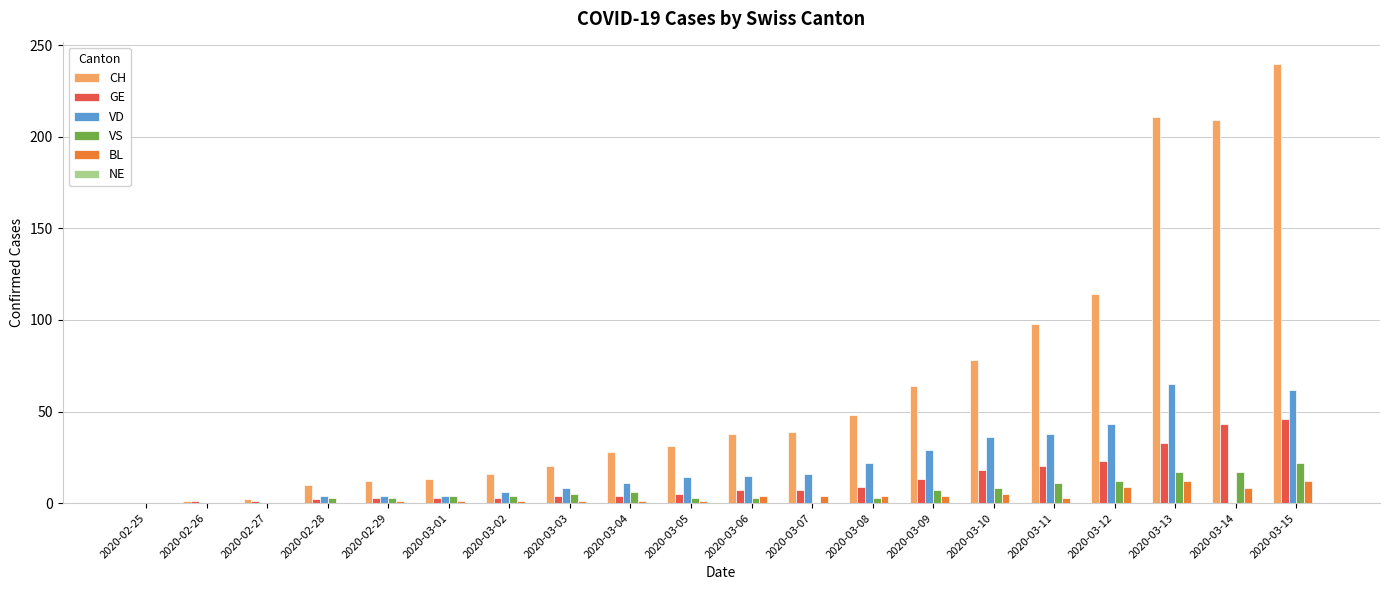

The value of CH at 2020-03-03 is 7. True or false?

False